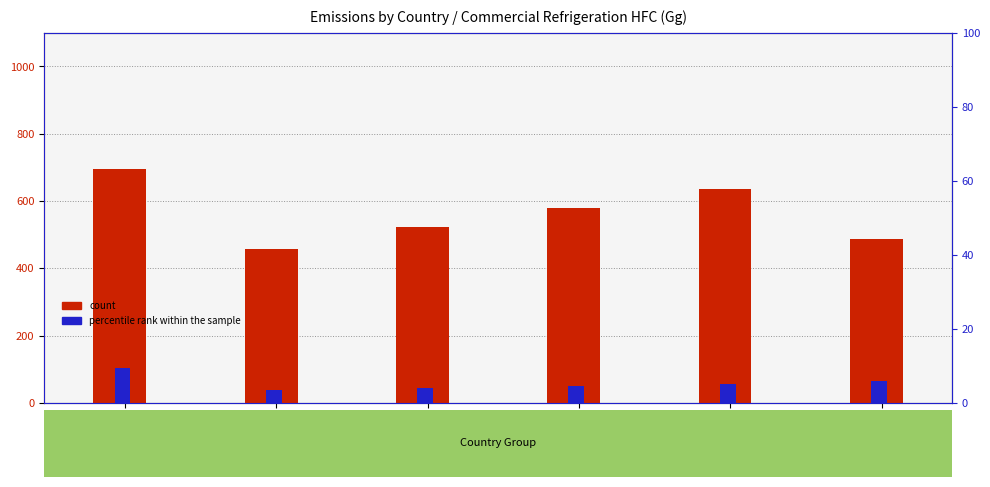

Which series has the largest range (max minus min)?

count